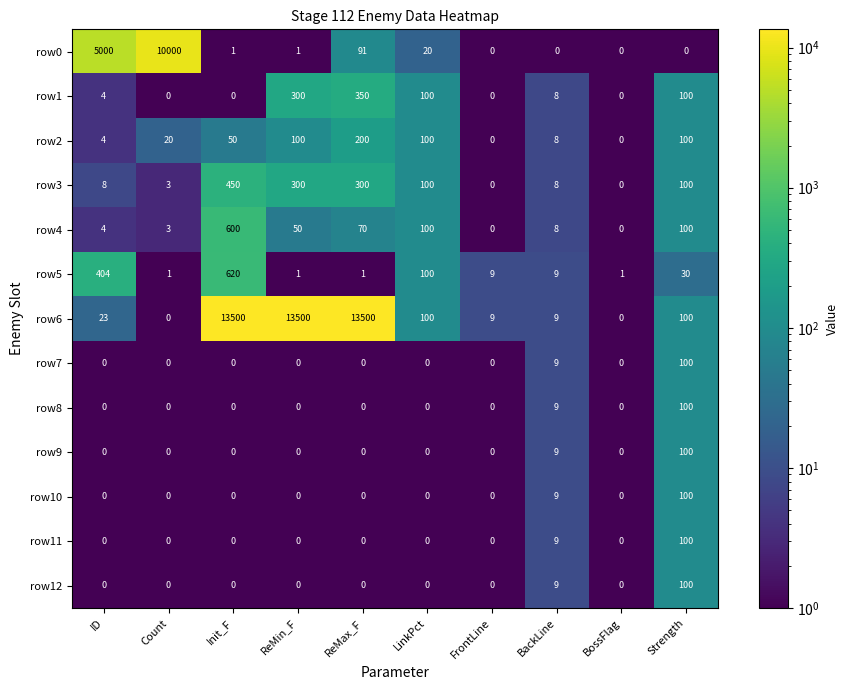

What is the maximum value shown in the chart?

13500